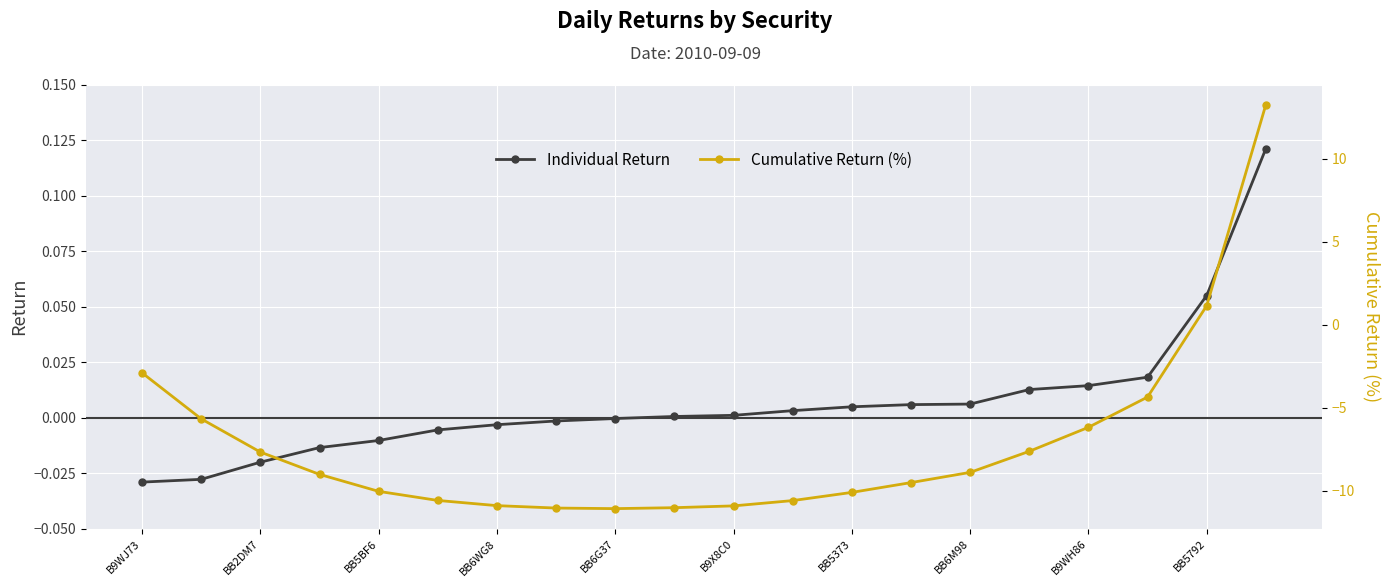

True or false: Individual Return has more than 1 interior local peaks.

False